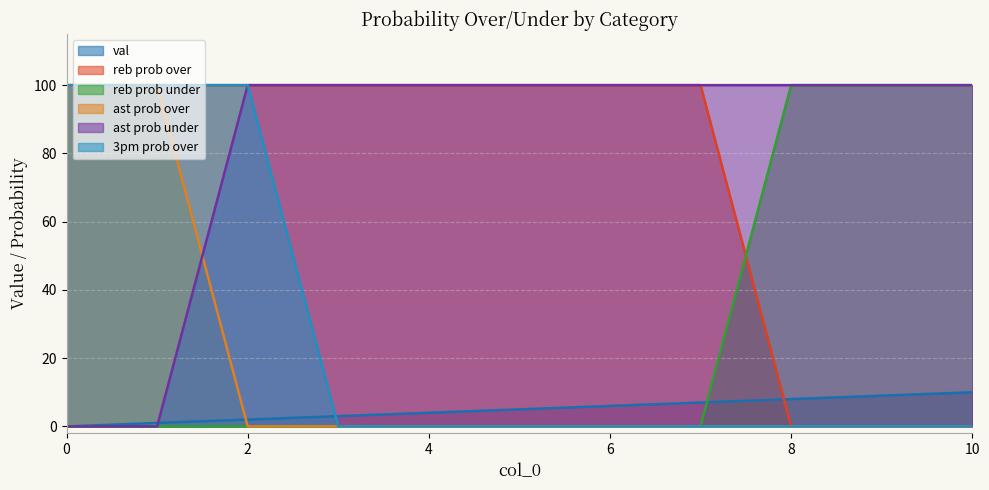

How many values in reb prob over are above zero?

8